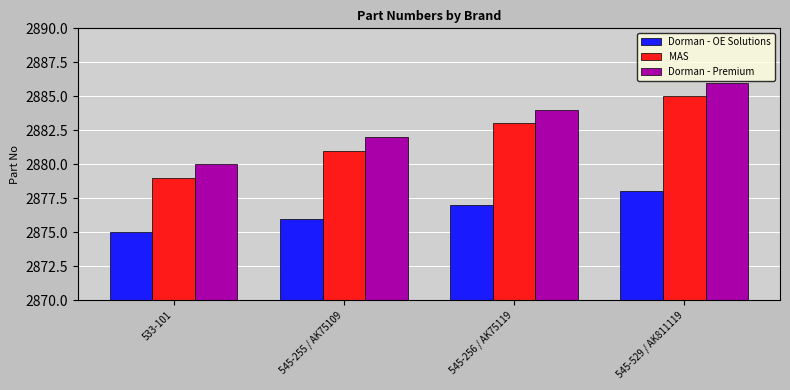

What is the sum of all Dorman - OE Solutions values?

11506